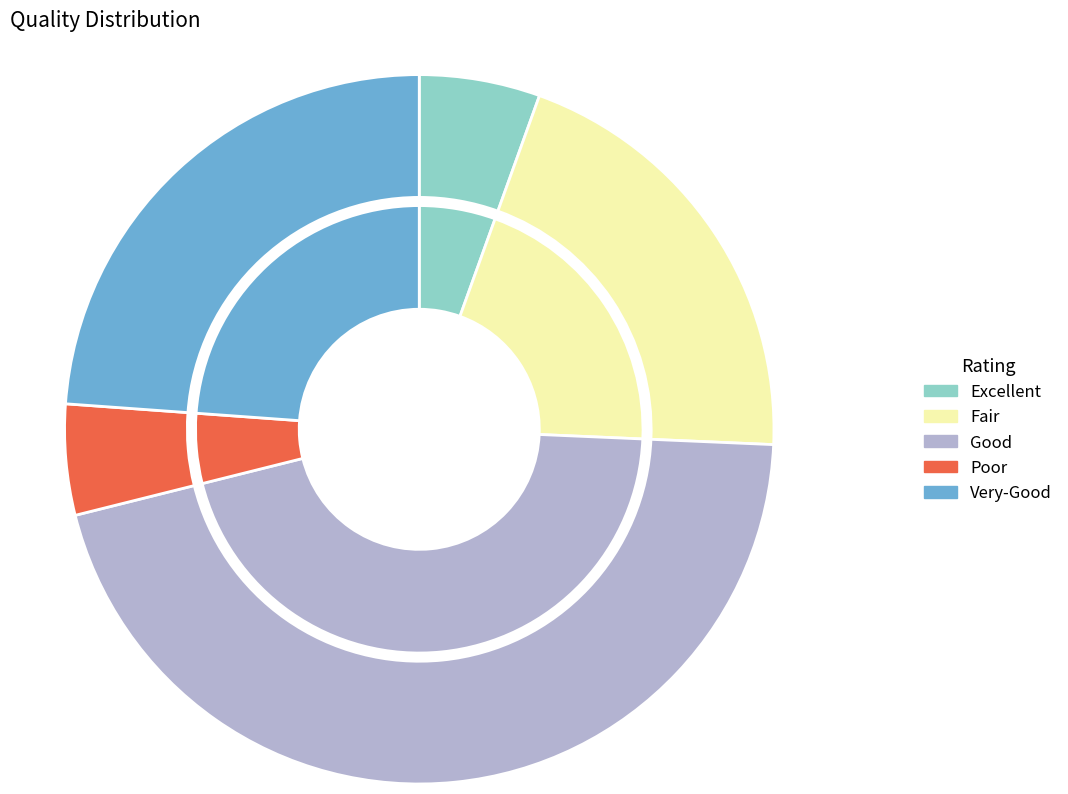

What percentage is the 0 slice, to the nearest percent?

24%